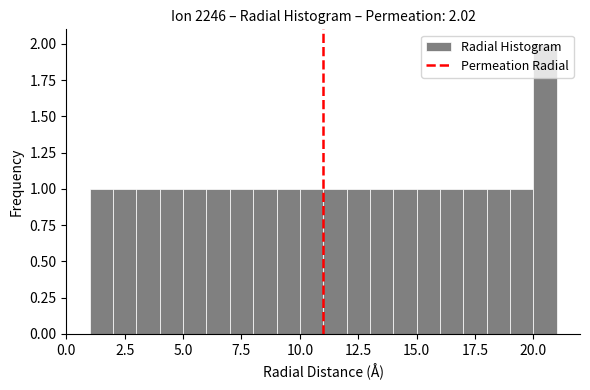

Read against the x-axis, roughly where is the centre of the tallest bar?

20.5